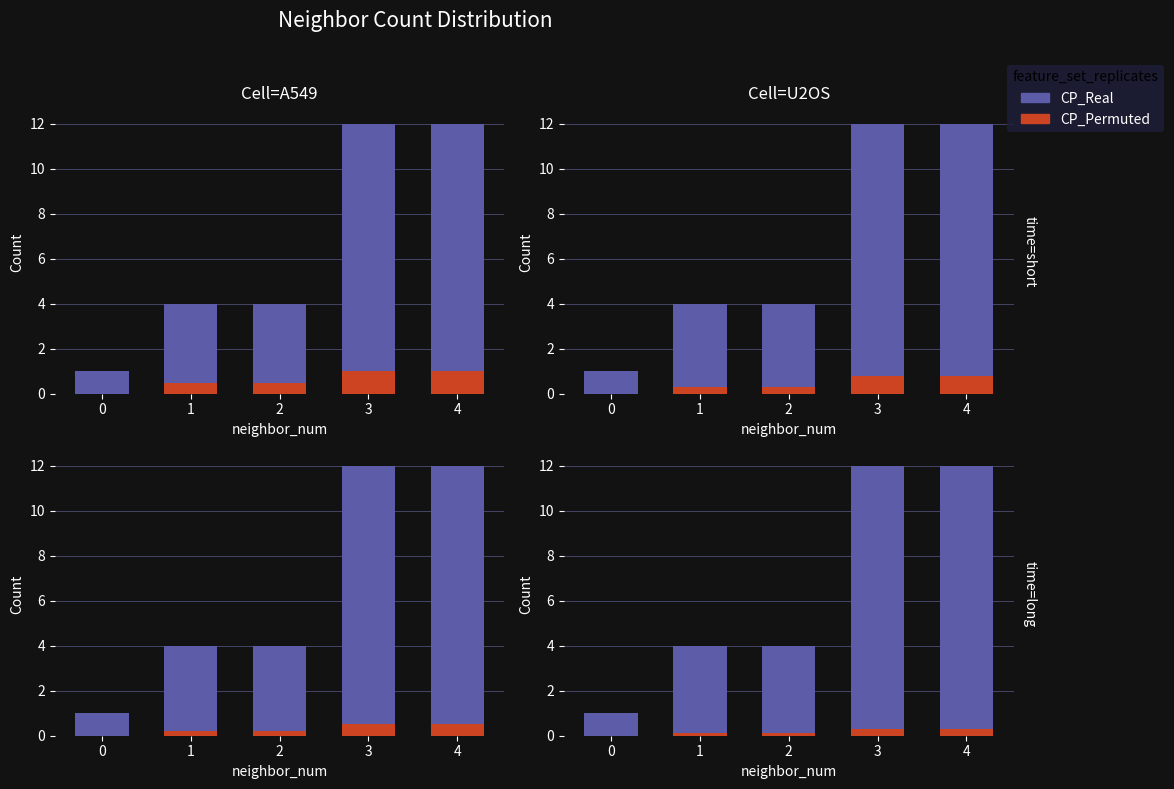

Reading left to right, extract all data points from this chart.

CP_Real: 0=1.0	1=4.0	2=4.0	3=12.0	4=12.0
CP_Permuted: 0=0.0	1=0.1	2=0.1	3=0.3	4=0.3